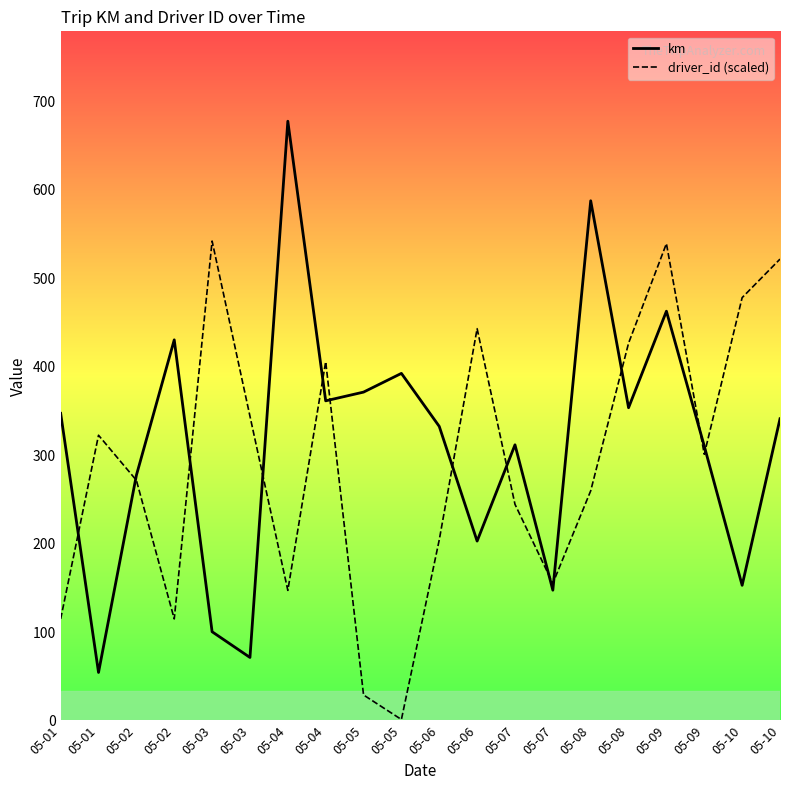

What is the difference between the driver_id (scaled) values at 05-08 and 05-05?

258.5